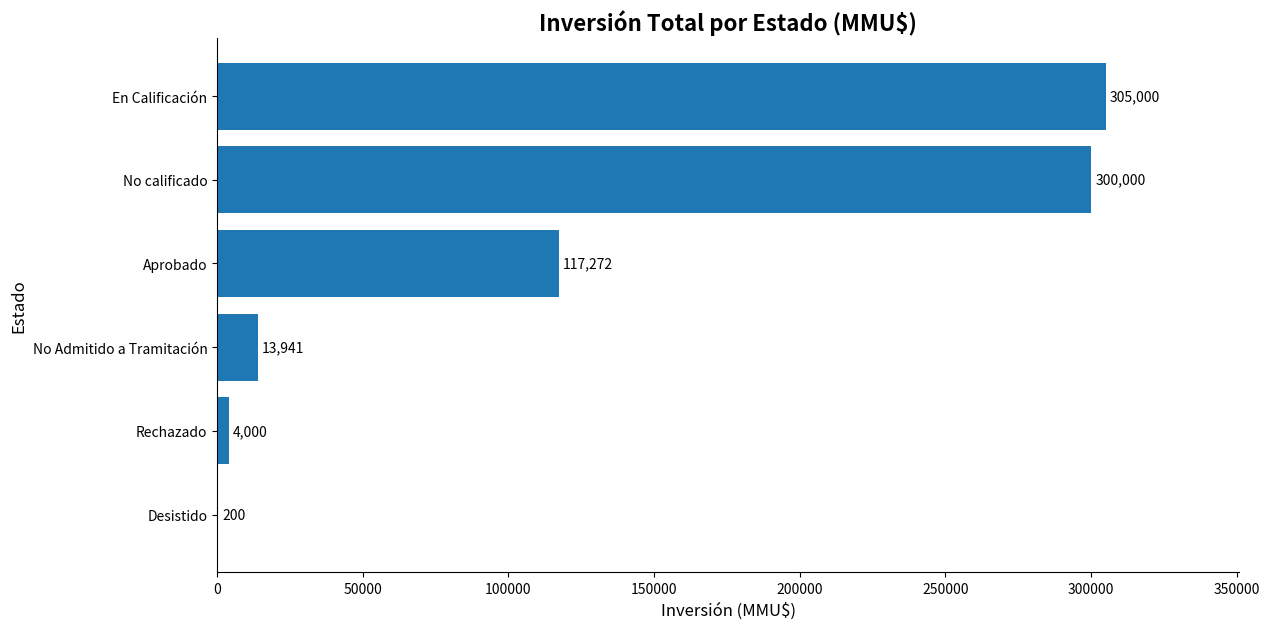

Reading bottom to top, extract all data points from this chart.

Desistido=200	Rechazado=4000	No Admitido a Tramitación=13941	Aprobado=117272	No calificado=300000	En Calificación=305000